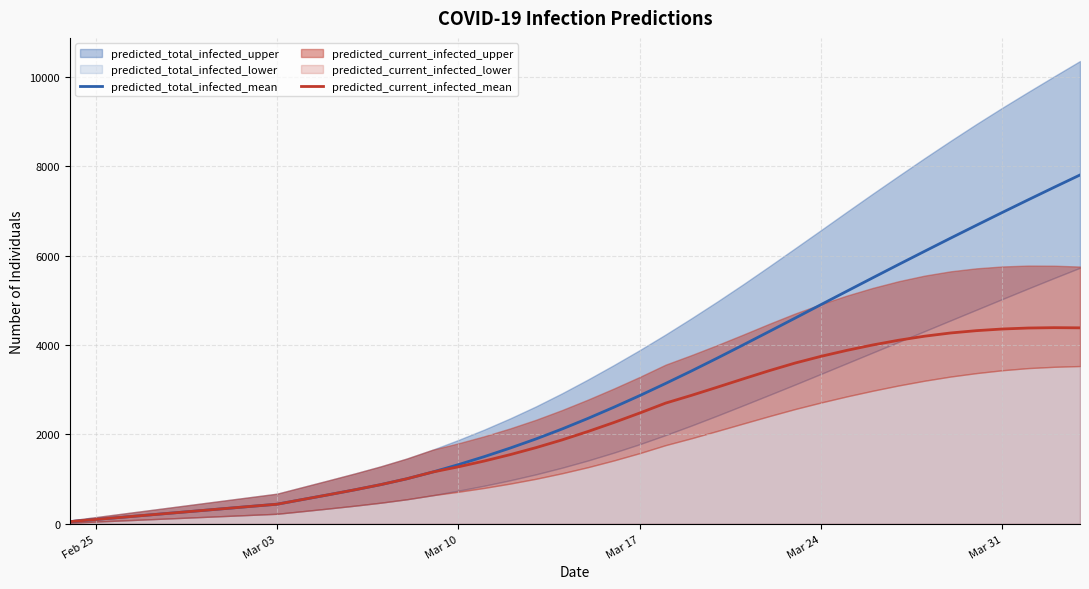

What is the difference between the maximum and minimum values in the predicted_current_infected_mean series?

4342